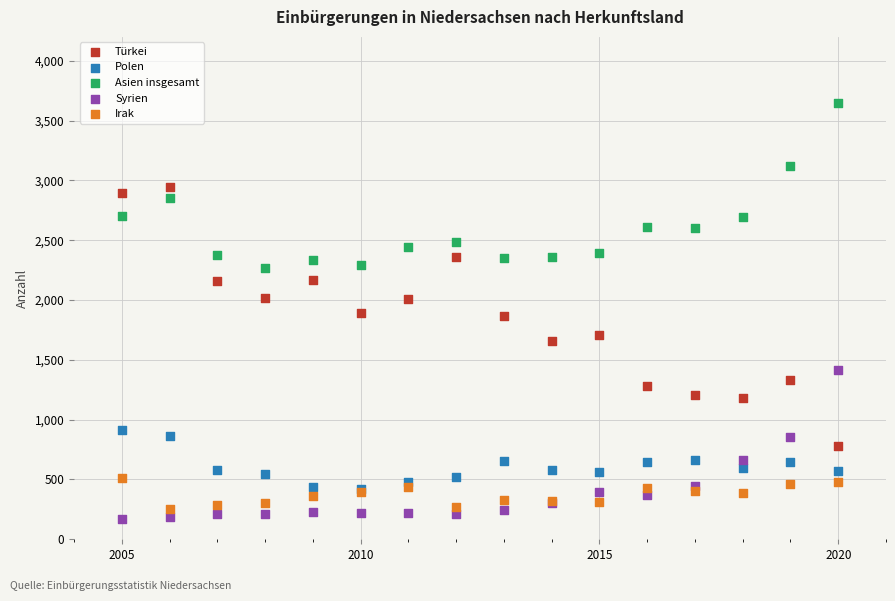

What are all the series names shown in the legend?

Türkei, Polen, Asien insgesamt, Syrien, Irak